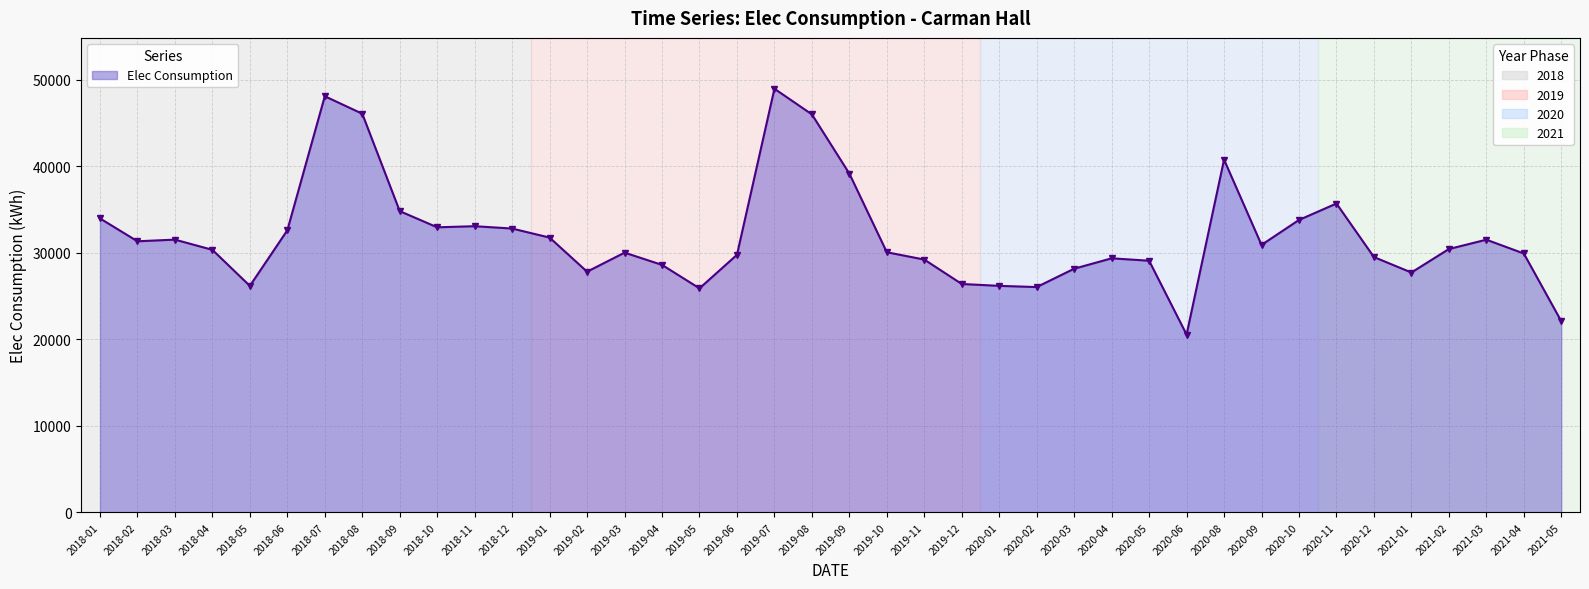

How many lines are shown in the chart?

1